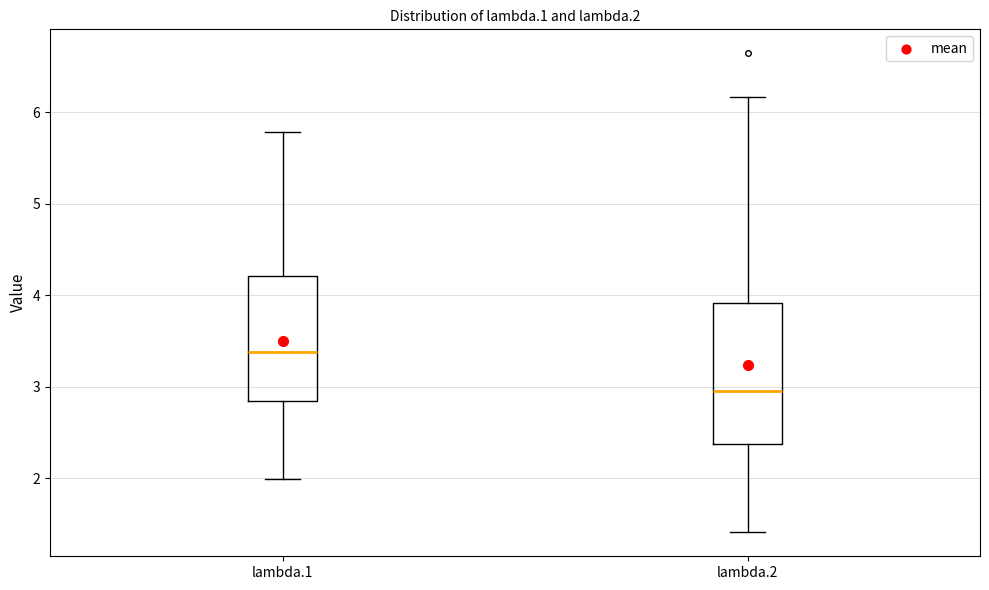

Reading left to right, read every box against the y-axis: the position of its median line, the range the box covers, and the ends of its whiskers. The values are not printed on the chart, so give them approximately, as read against the axis.

lambda.1: median 3.4, box 2.8 to 4.2, whiskers 2.0 to 5.8
lambda.2: median 2.9, box 2.4 to 3.9, whiskers 1.4 to 6.2